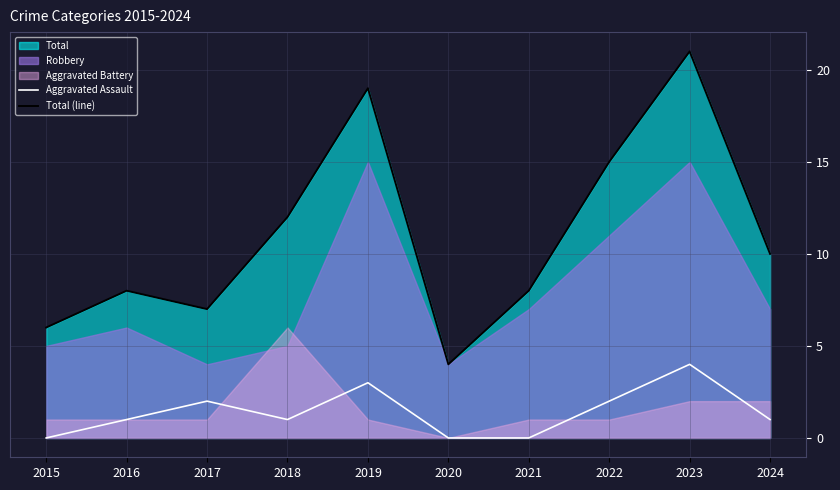

The Total (line) series shows 7 at 2017. True or false?

True